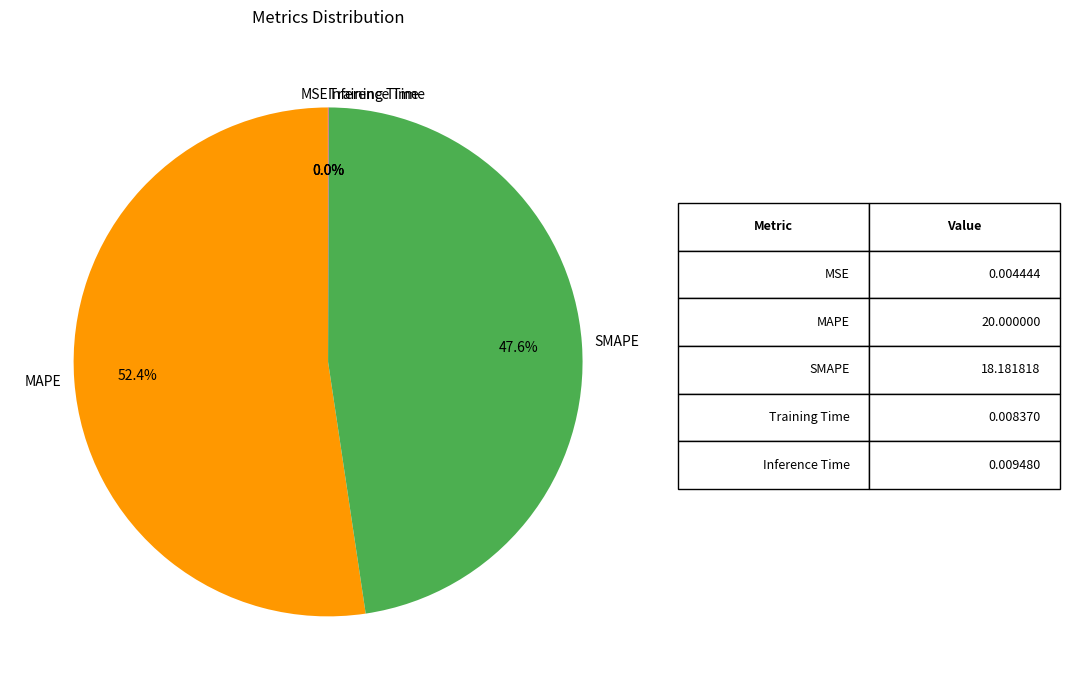

Is there any slice that represents more than half of the pie?

Yes